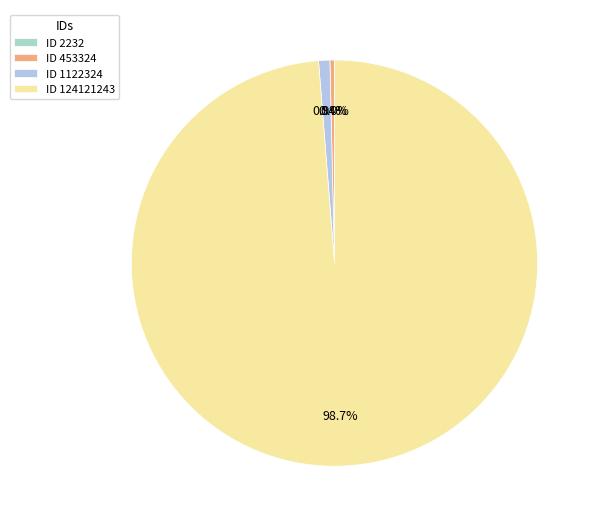

Which category has the smallest portion of the pie?

2232